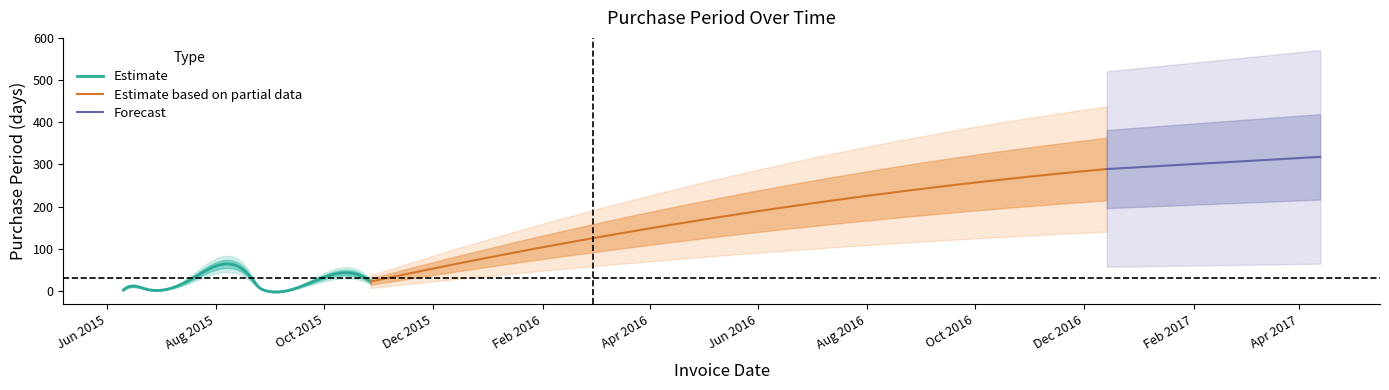

List the labels in order of value, largest first.

2016-12-14, 2016-02-29, 2015-10-05, 2015-08-20, 2015-07-16, 2015-10-27, 2015-06-19, 2015-08-26, 2015-06-23, 2015-06-10, 2015-08-28